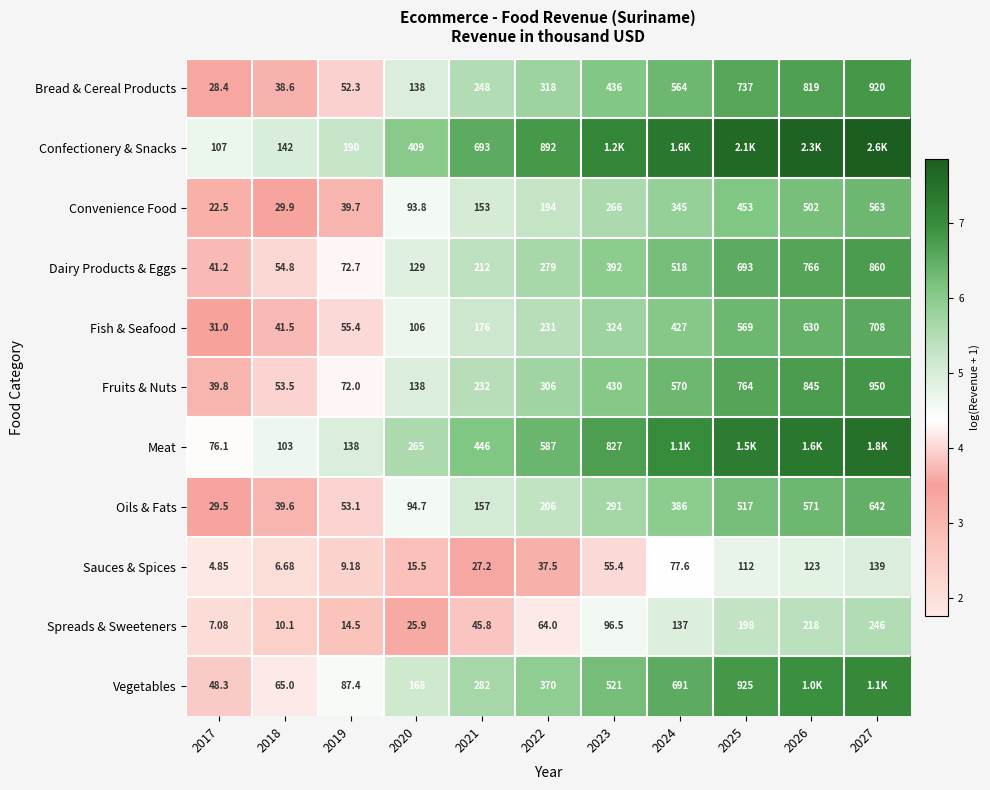

Rank the series at 2019 from lowest to highest value.

Sauces & Spices, Spreads & Sweeteners, Convenience Food, Bread & Cereal Products, Oils & Fats, Fish & Seafood, Fruits & Nuts, Dairy Products & Eggs, Vegetables, Meat, Confectionery & Snacks